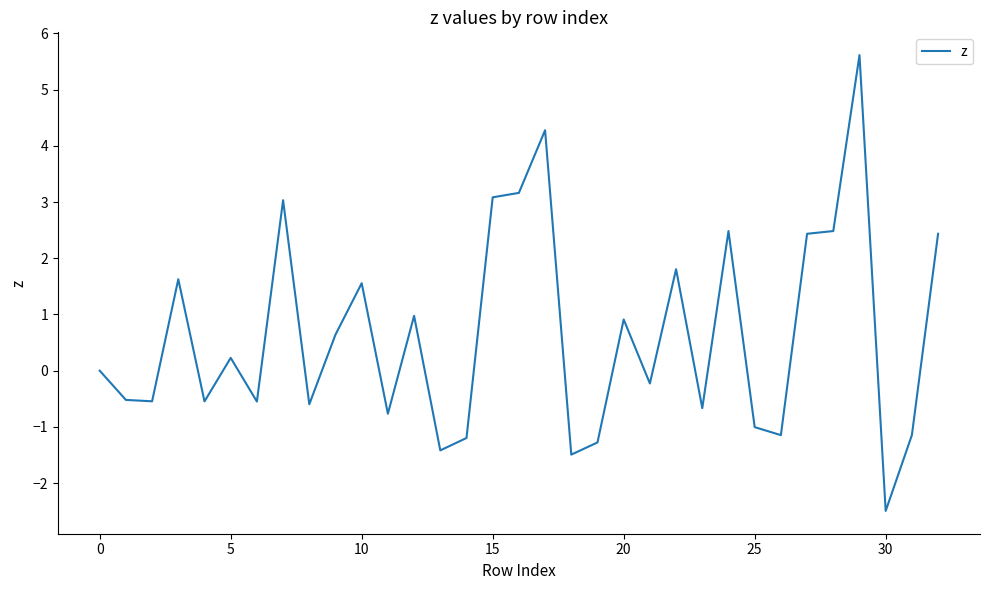

What is the smallest value displayed?

-2.5